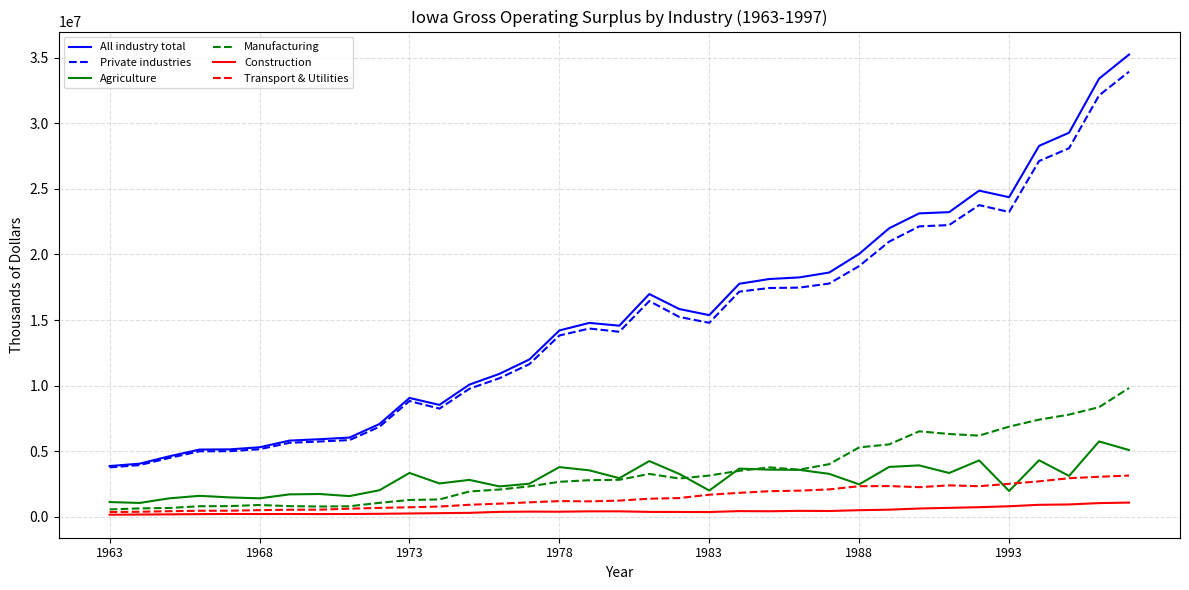

True or false: Construction and Private industries cross at least once.

False